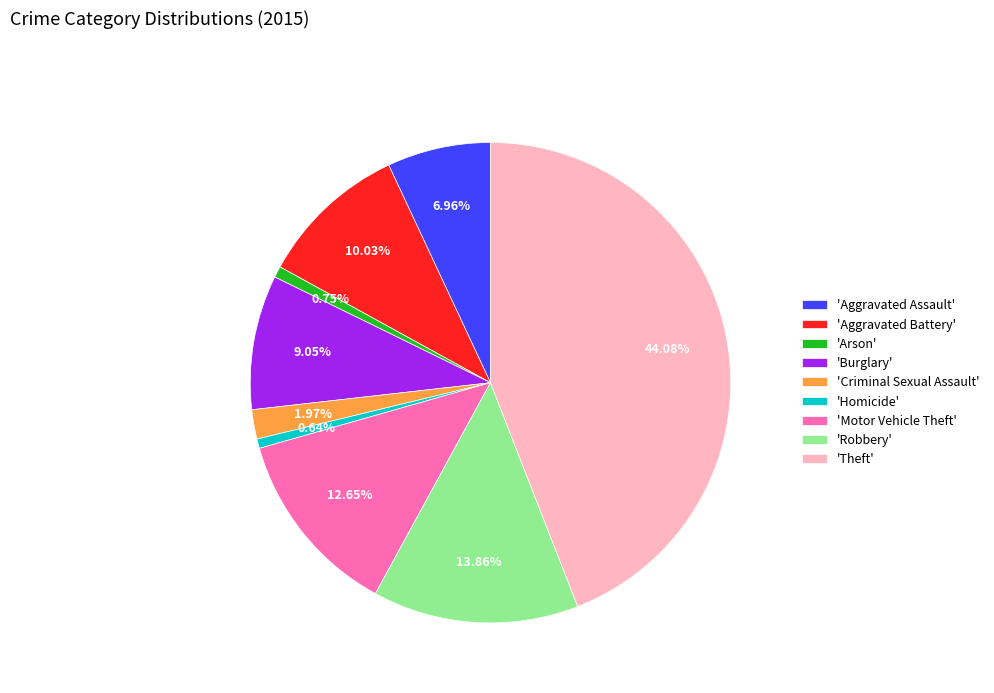

Does 'Homicide' represent more than half of the total?

No